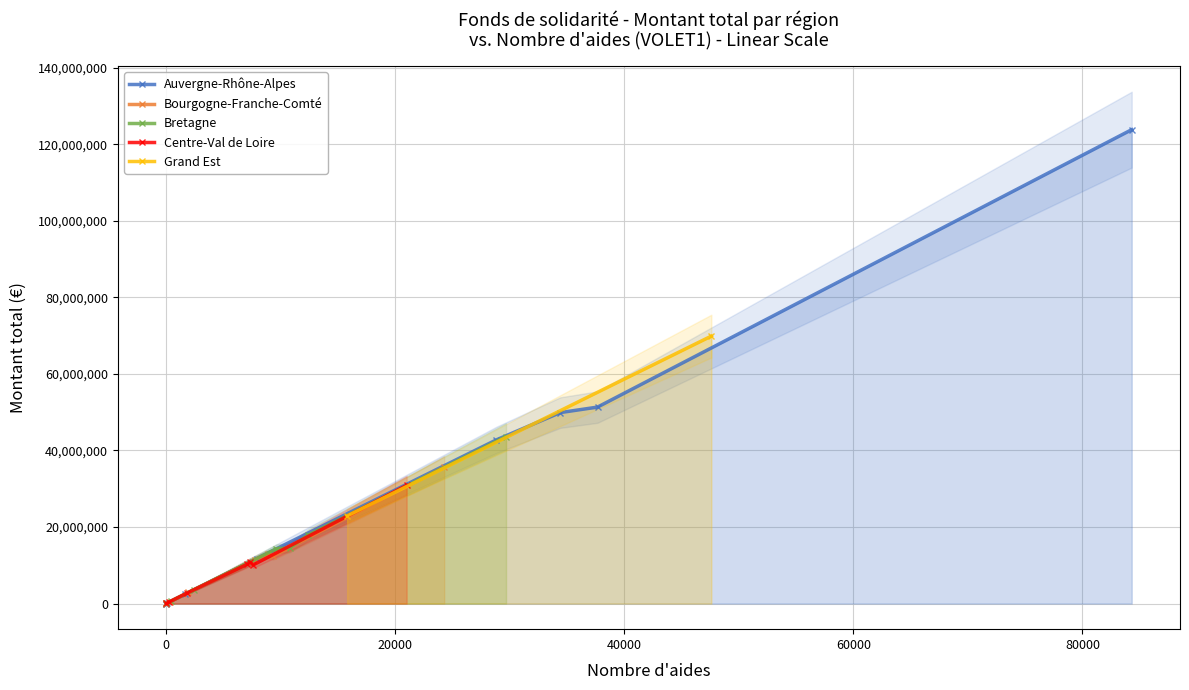

What is the difference between the second highest and minimum values in the Bretagne series?

17939245